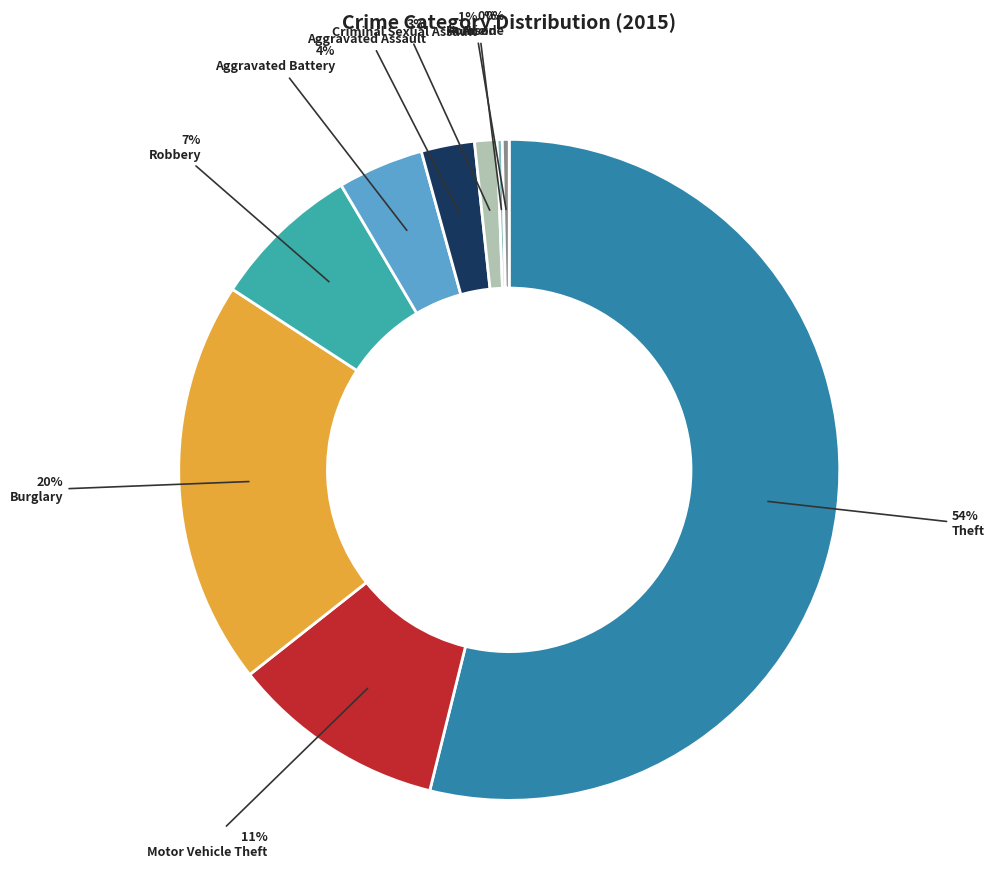

Which category has the biggest portion of the pie?

Theft